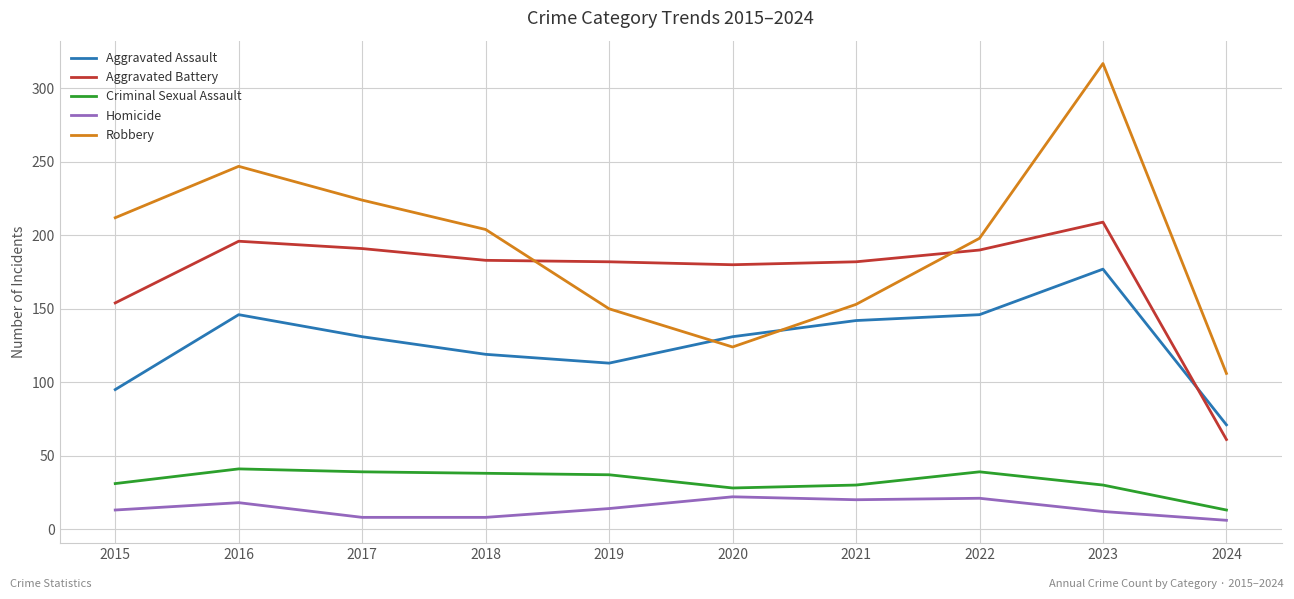

True or false: Criminal Sexual Assault and Homicide cross at least once.

False